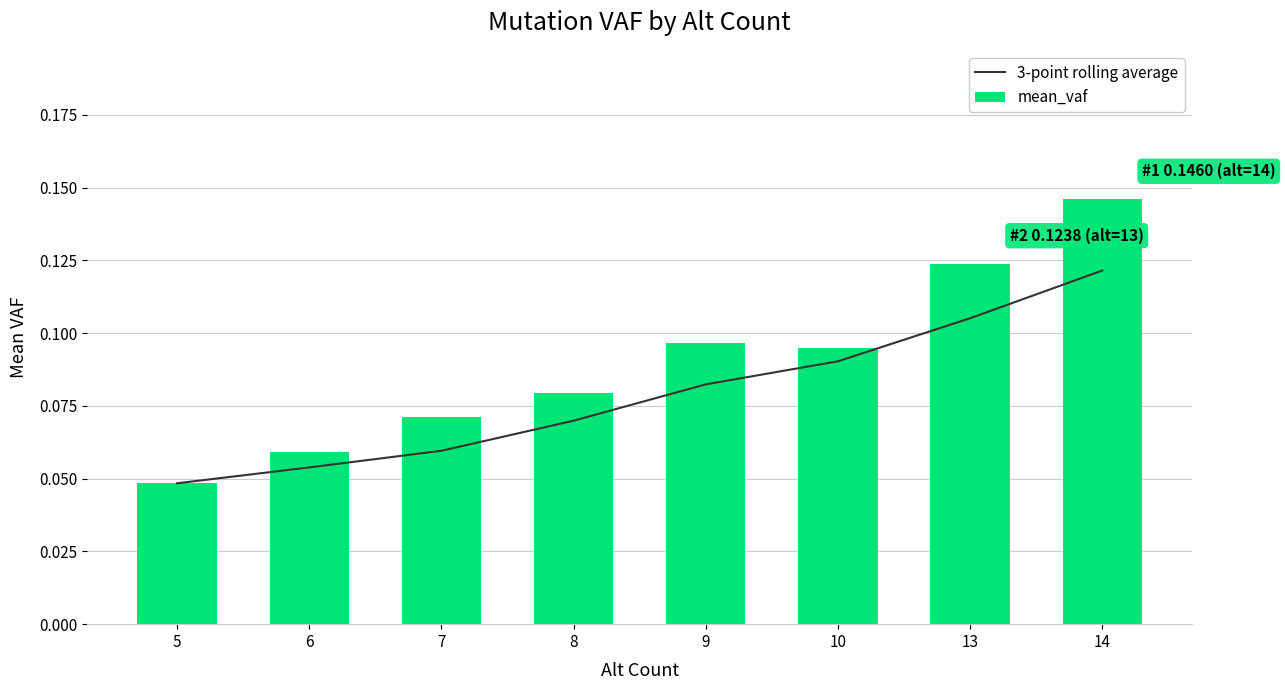

List the series in order of their peak value, lowest first.

3-point rolling average, mean_vaf